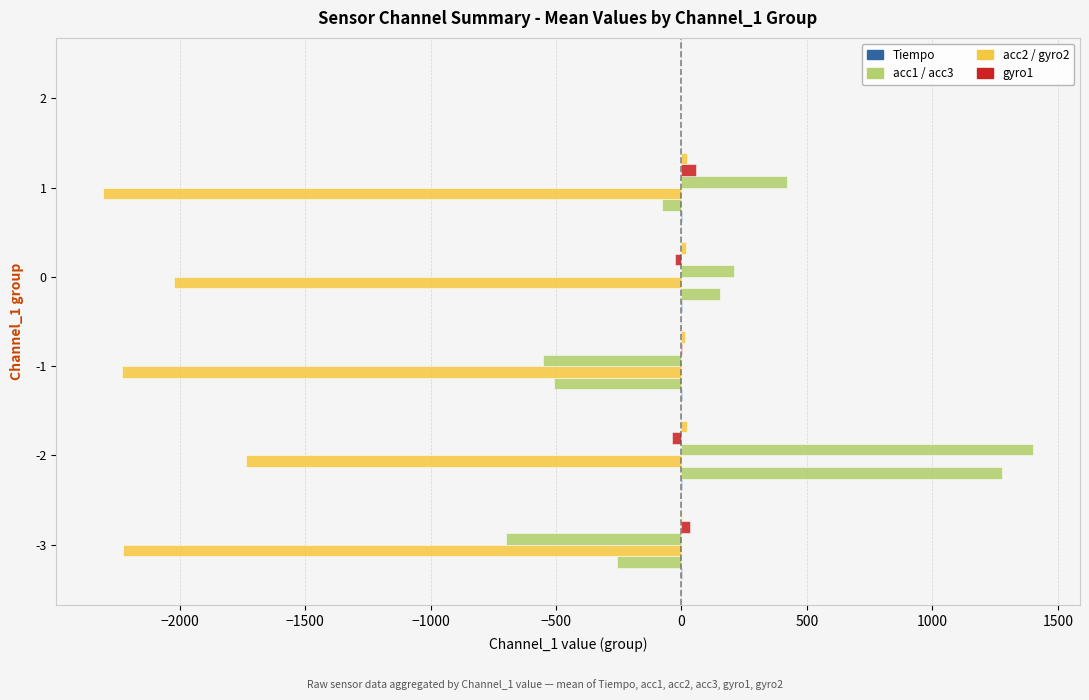

Count the number of categories in the chart.

6